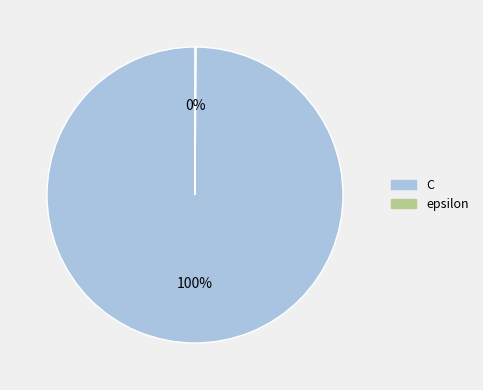

To the nearest percent, what is the average slice percentage?

50%